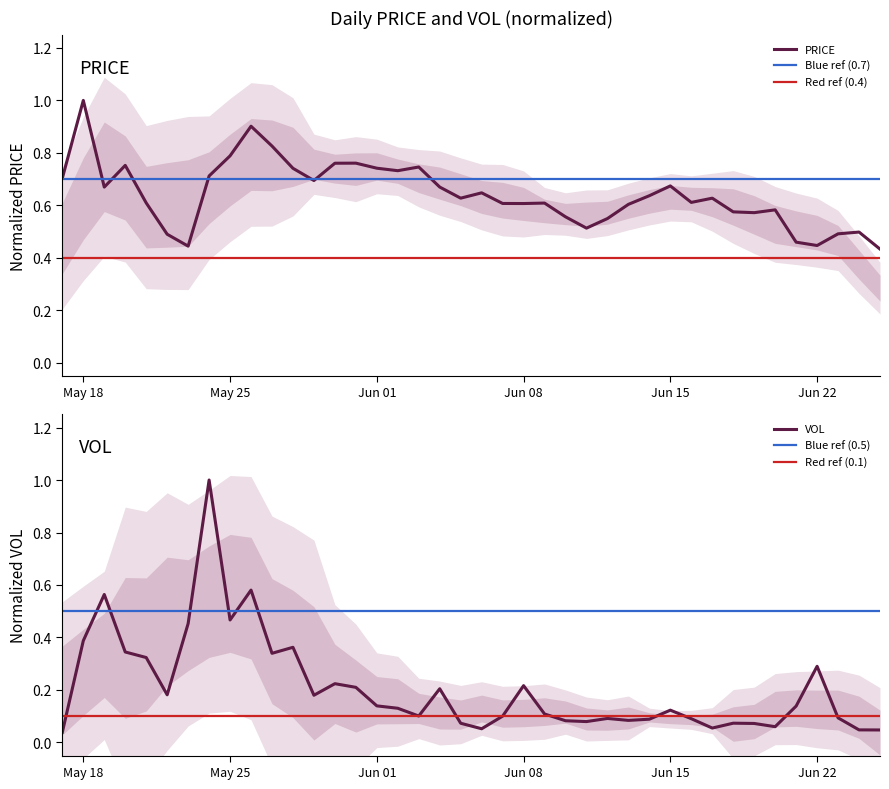

Reading right to left, transcribe all the data shown in this chart.

PRICE: 0.4	0.5	0.5	0.4	0.5	0.6	0.6	0.6	0.6	0.6	0.7	0.6	0.6	0.5	0.5	0.6	0.6	0.6	0.6	0.6	0.6	0.7	0.7	0.7	0.7	0.8	0.8	0.7	0.7	0.8	0.9	0.8	0.7	0.4	0.5	0.6	0.8	0.7	1.0	0.7
VOL: 0.0	0.0	0.1	0.3	0.1	0.1	0.1	0.1	0.1	0.1	0.1	0.1	0.1	0.1	0.1	0.1	0.1	0.2	0.1	0.1	0.1	0.2	0.1	0.1	0.1	0.2	0.2	0.2	0.4	0.3	0.6	0.5	1.0	0.5	0.2	0.3	0.3	0.6	0.4	0.0